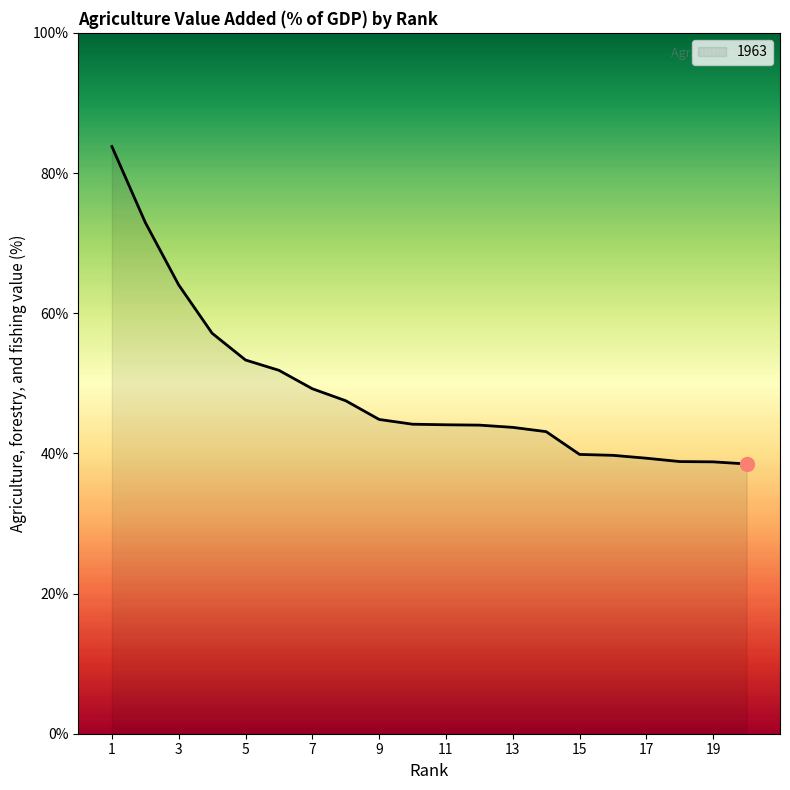

What is the smallest value displayed?

38.5